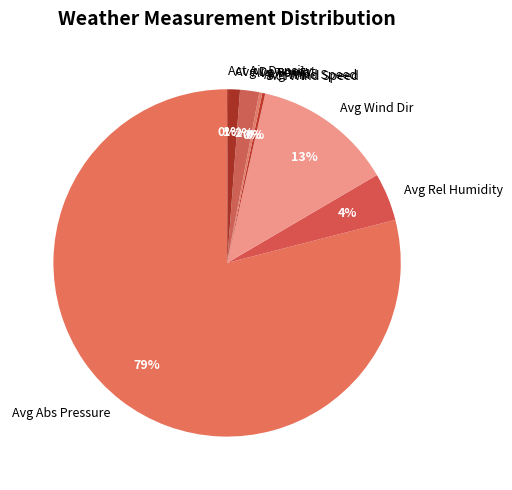

What is the largest slice in the pie chart?

Avg Abs Pressure